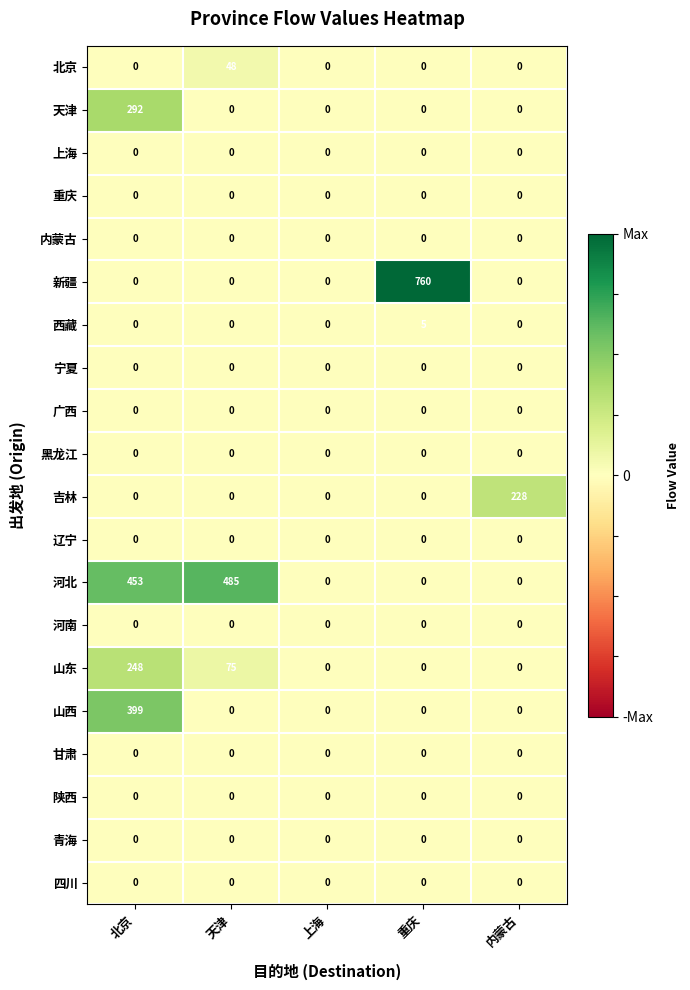

Between 上海 and 内蒙古, which series saw the biggest shift?

吉林